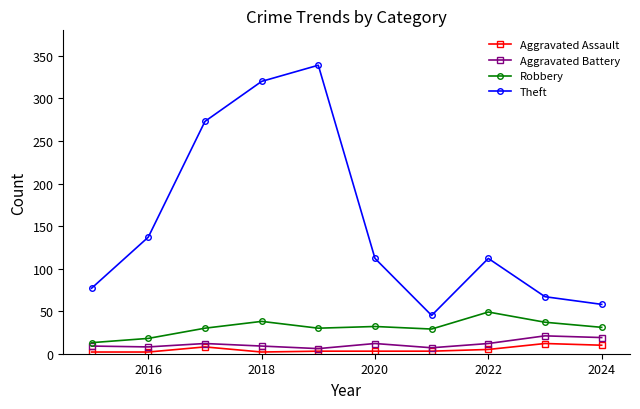

True or false: Robbery has more than 0 interior local peaks.

True